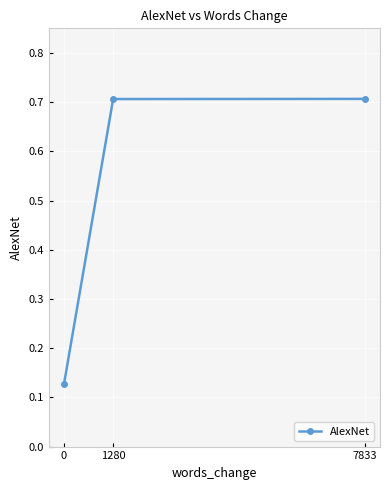

What is the maximum value shown in the chart?

0.7